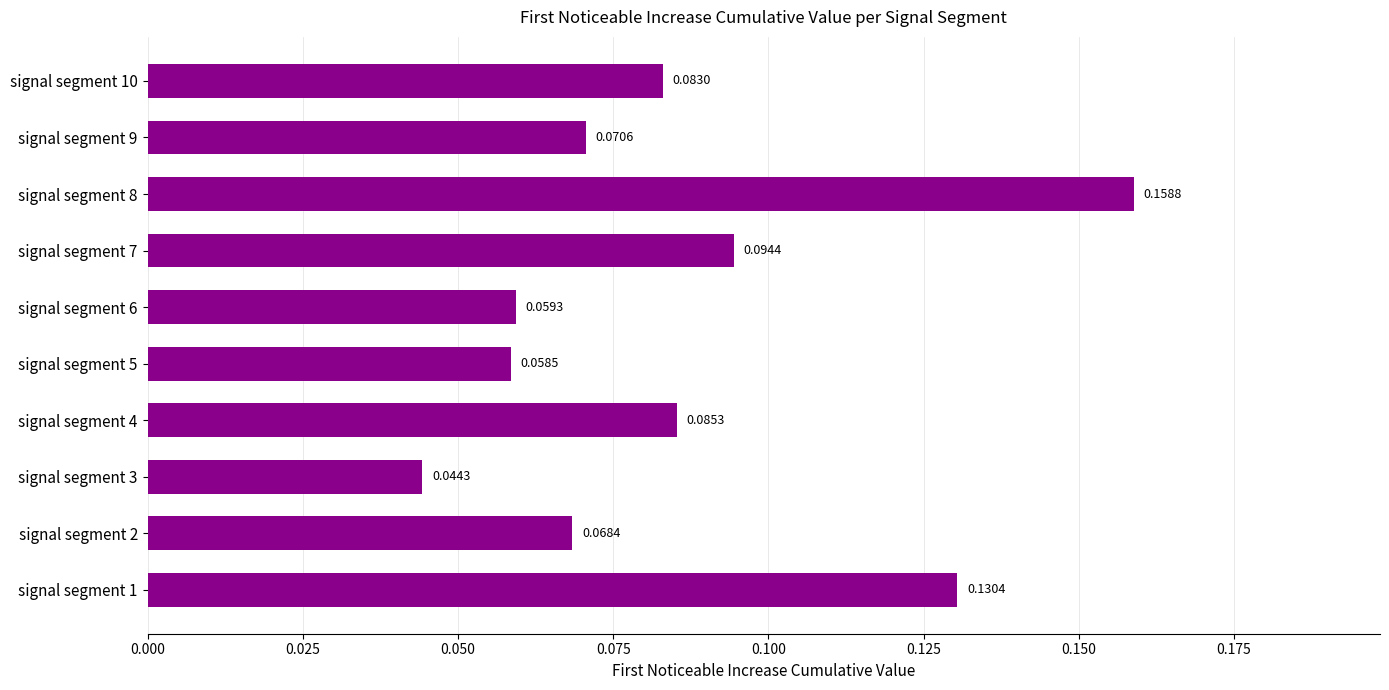

List the labels in order of value, smallest first.

signal segment 3, signal segment 5, signal segment 6, signal segment 2, signal segment 9, signal segment 10, signal segment 4, signal segment 7, signal segment 1, signal segment 8